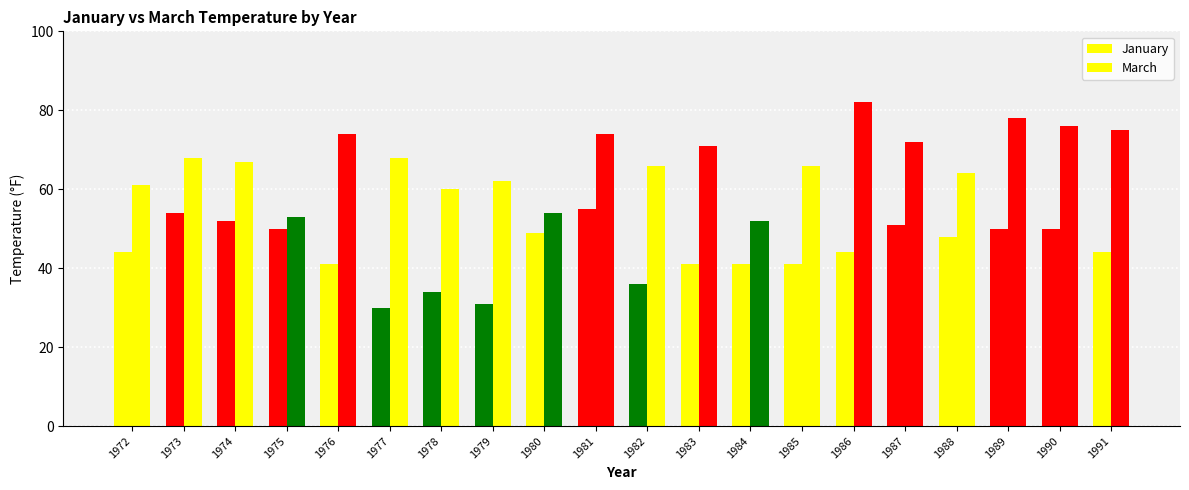

Are the bars grouped side by side (vs. stacked)?

Yes